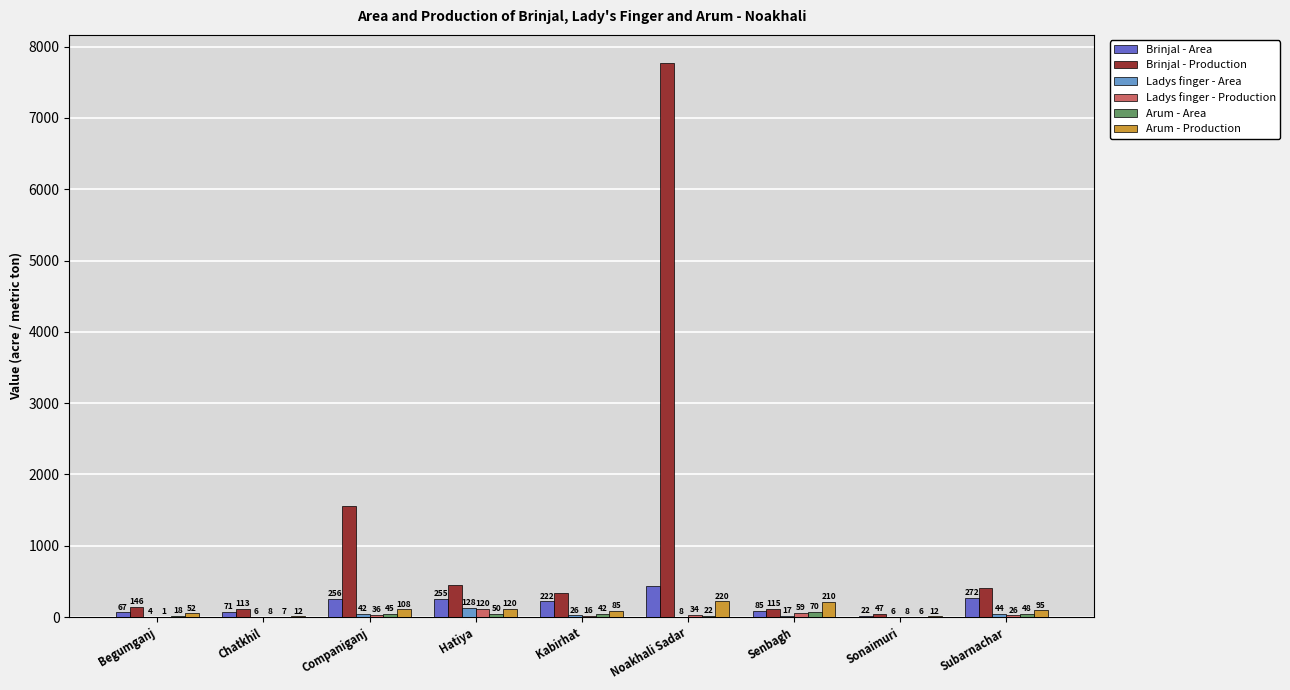

What is the average value of the Ladys finger - Production series?

34